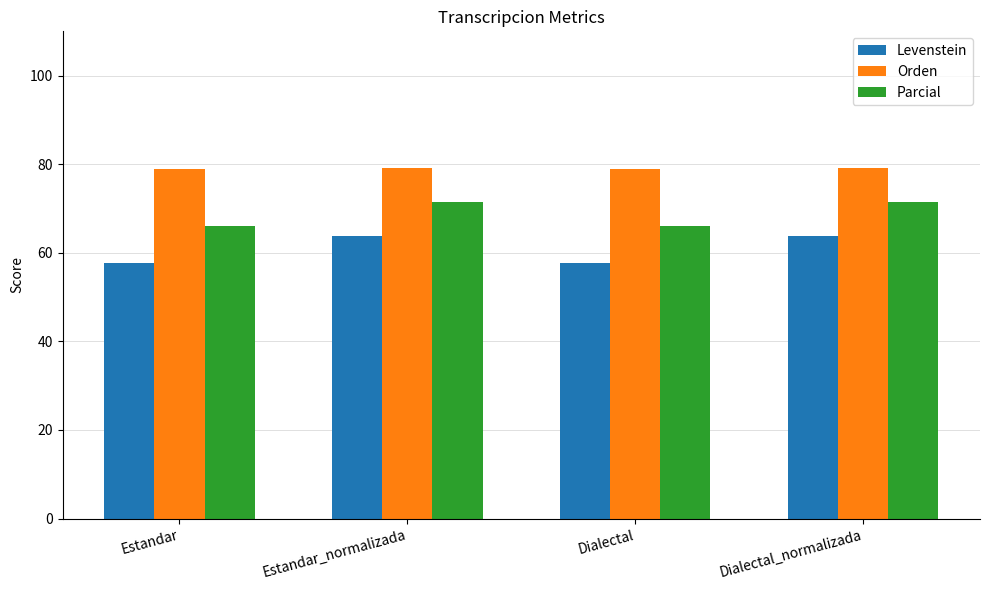

Rank the series by their average value, from lowest to highest.

Levenstein, Parcial, Orden